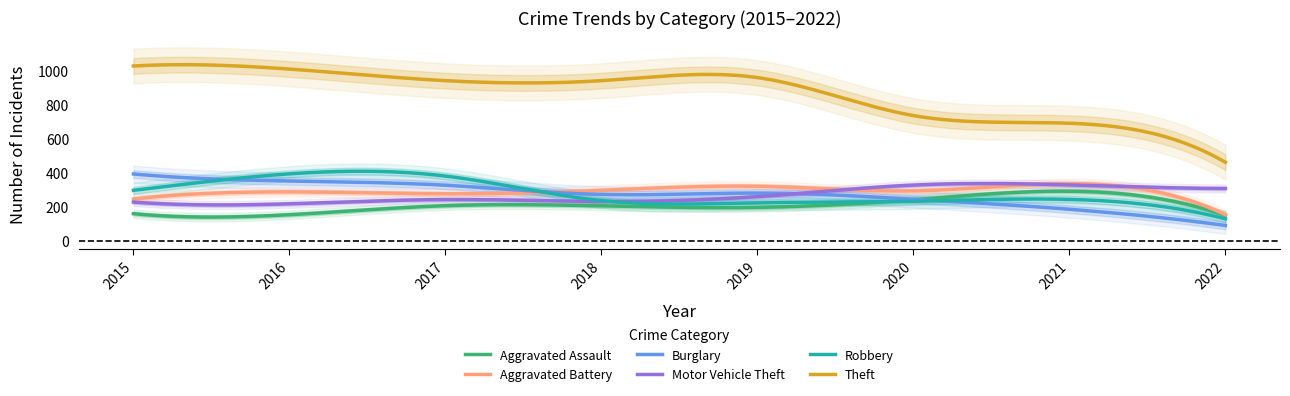

What is the value of the Theft point at the 8th from the left?

462